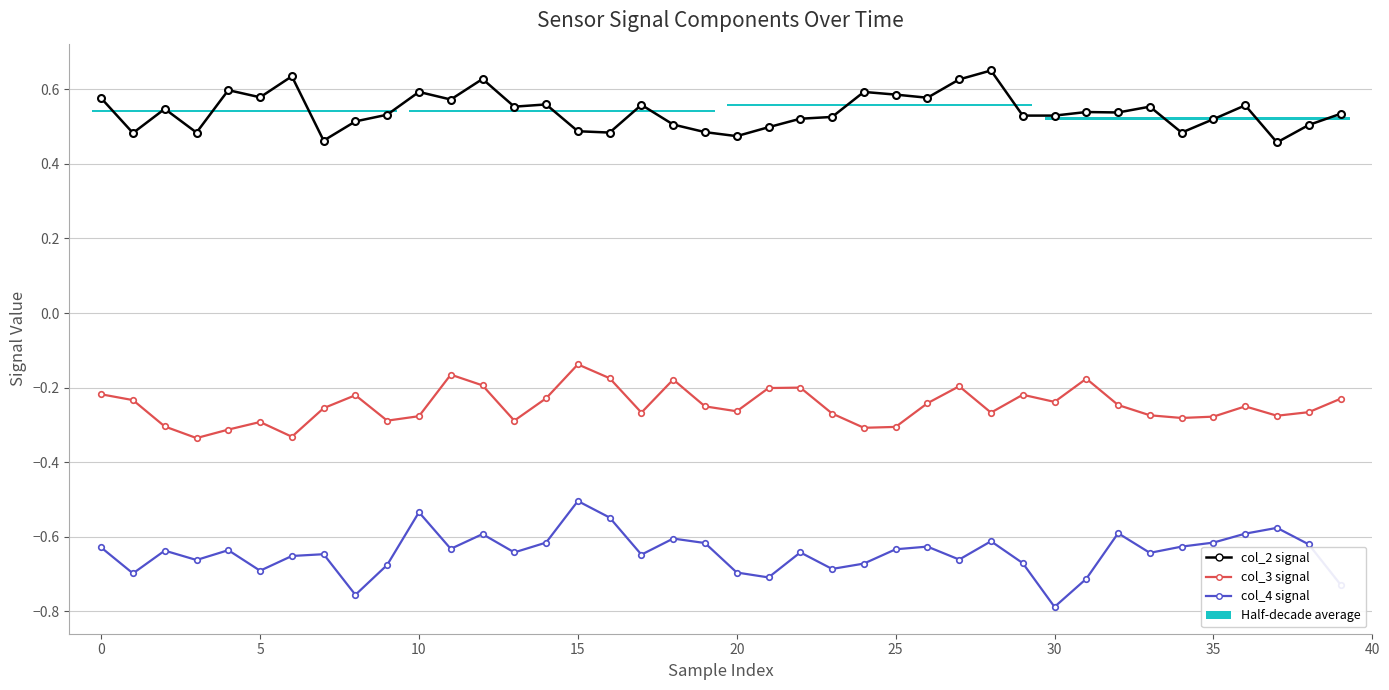

How many bars are there in each group?

3